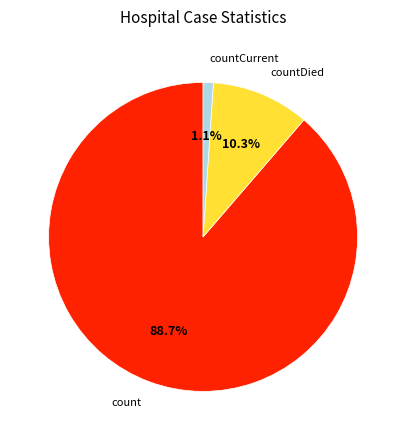

Rank the categories by value from highest to lowest.

count, countDied, countCurrent